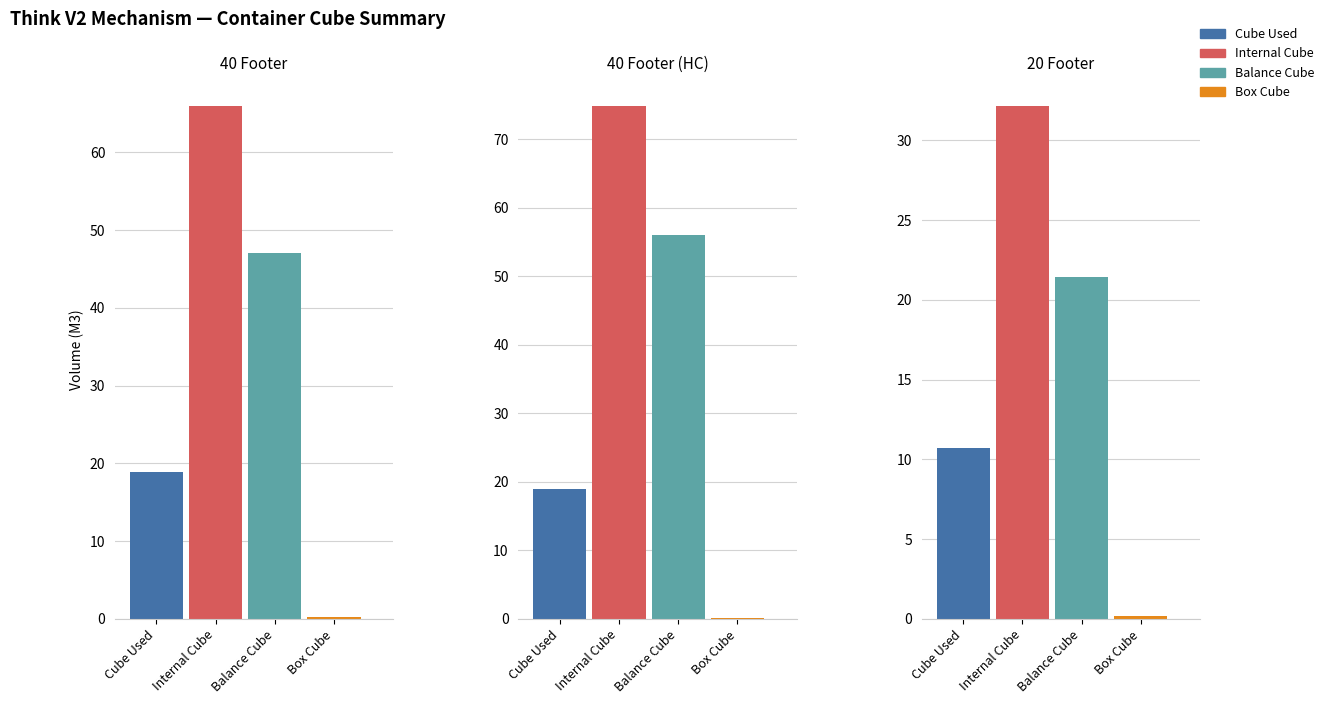

Which series has the widest spread of values?

Internal Cube